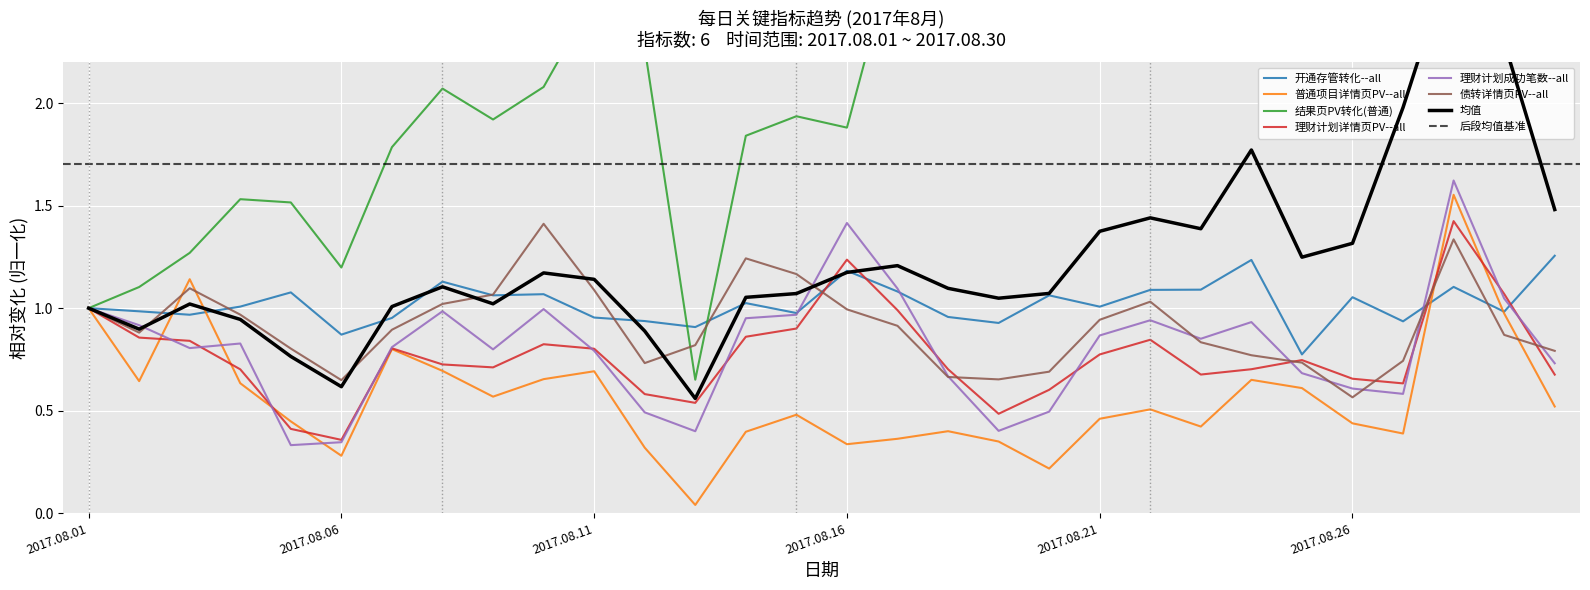

What is the value of the 理财计划成功笔数--all point at the 4th from the left?

0.8